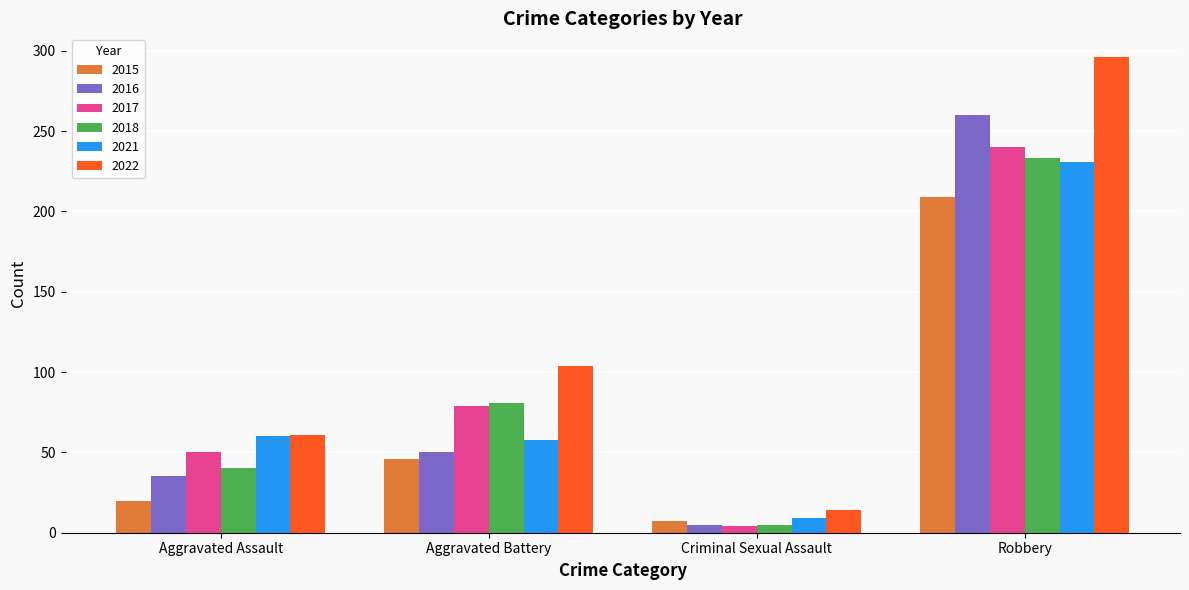

Reading left to right, extract all data points from this chart.

2015: Aggravated Assault=20	Aggravated Battery=46	Criminal Sexual Assault=7	Robbery=209
2016: Aggravated Assault=35	Aggravated Battery=50	Criminal Sexual Assault=5	Robbery=260
2017: Aggravated Assault=50	Aggravated Battery=79	Criminal Sexual Assault=4	Robbery=240
2018: Aggravated Assault=40	Aggravated Battery=81	Criminal Sexual Assault=5	Robbery=233
2021: Aggravated Assault=60	Aggravated Battery=58	Criminal Sexual Assault=9	Robbery=231
2022: Aggravated Assault=61	Aggravated Battery=104	Criminal Sexual Assault=14	Robbery=296